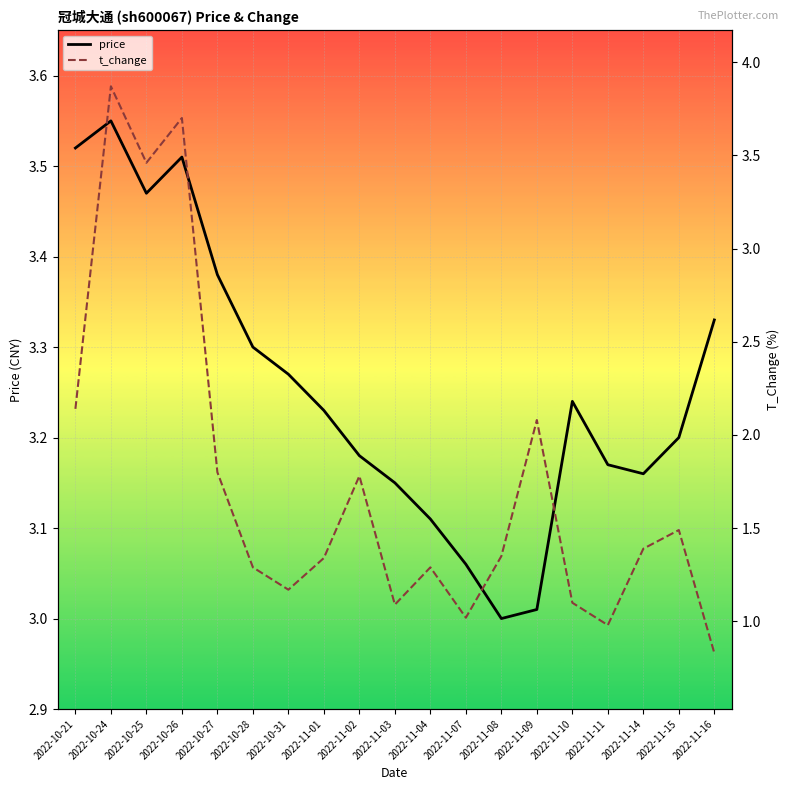

What is the label of the 13th point from the right?

2022-10-31